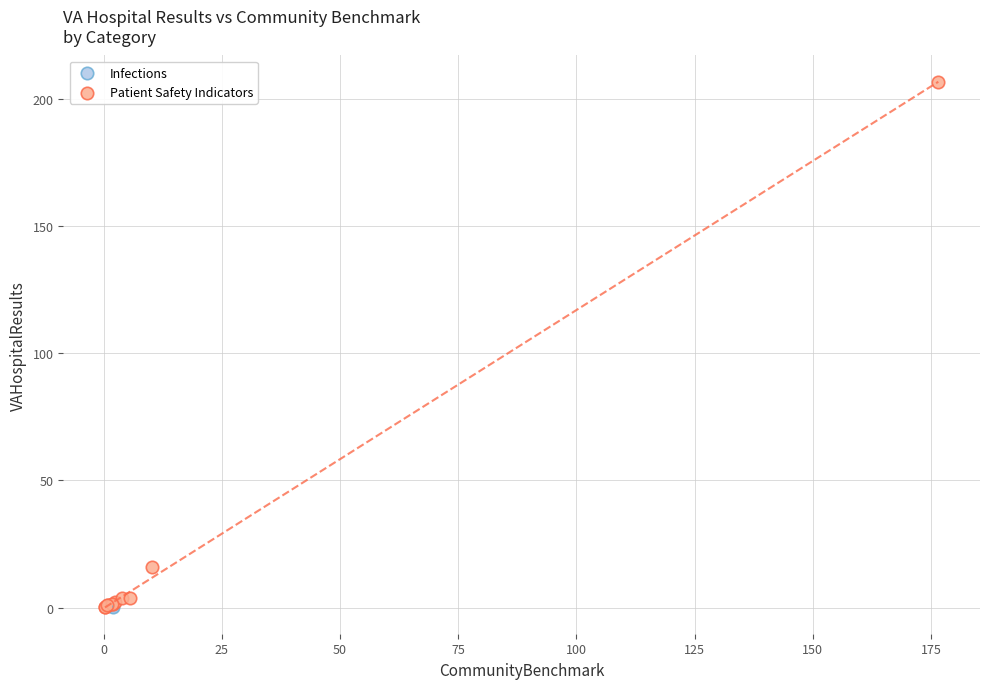

What are all the series names shown in the legend?

Infections, Patient Safety Indicators